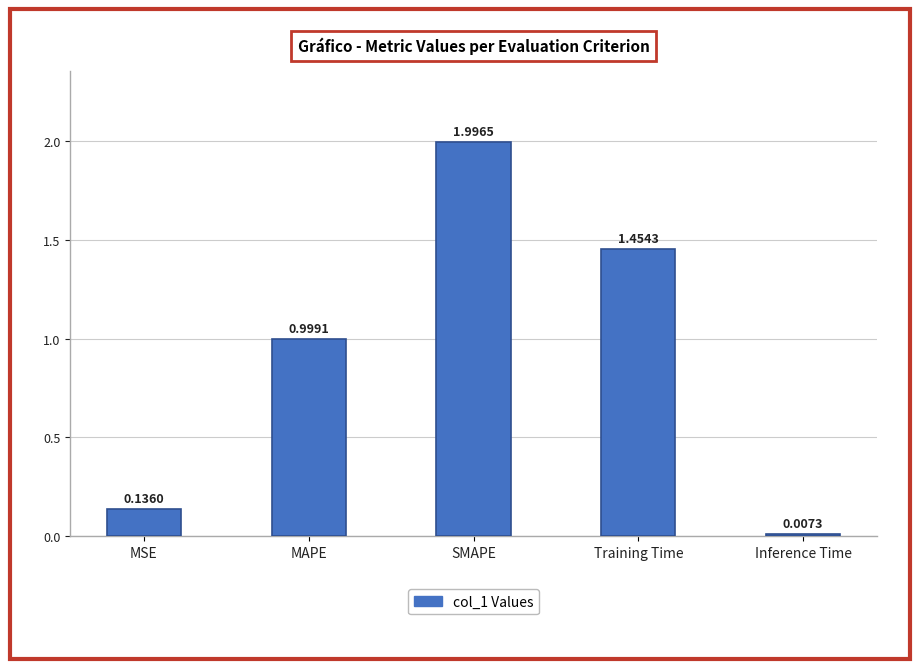

What is the difference between the values at MAPE and Inference Time?

1.0